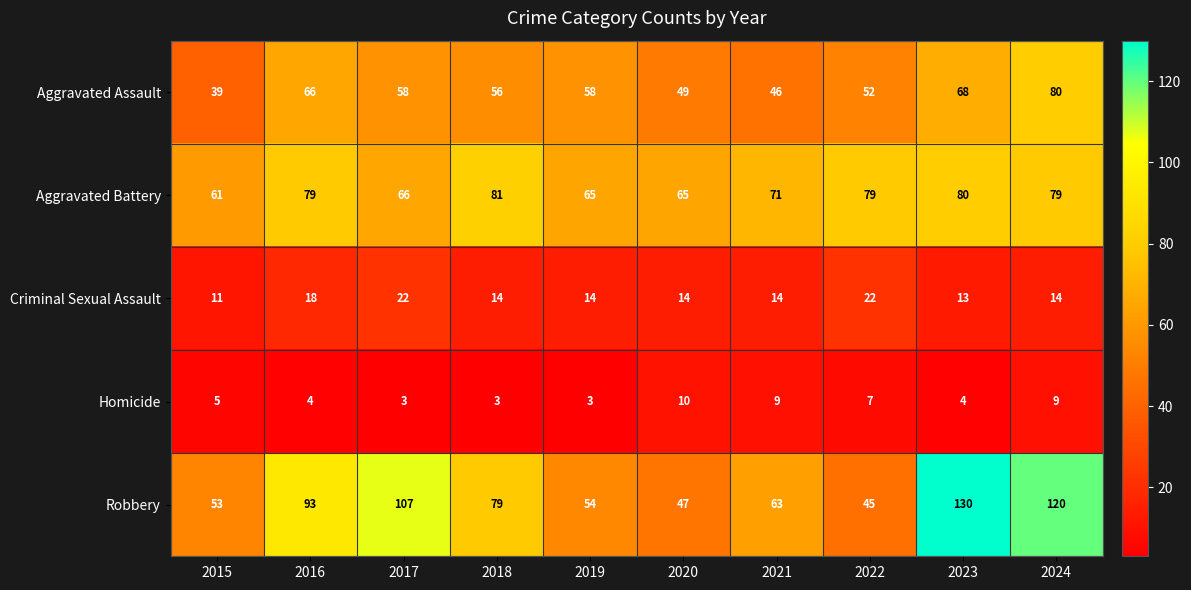

At which category does the chart reach its peak across all series?

2023